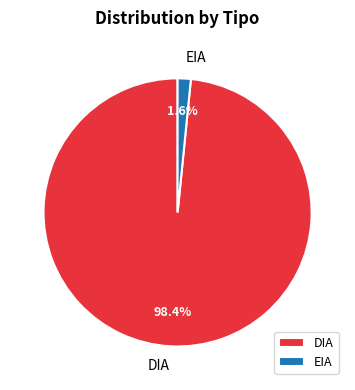

To the nearest percent, what portion does EIA represent?

2%